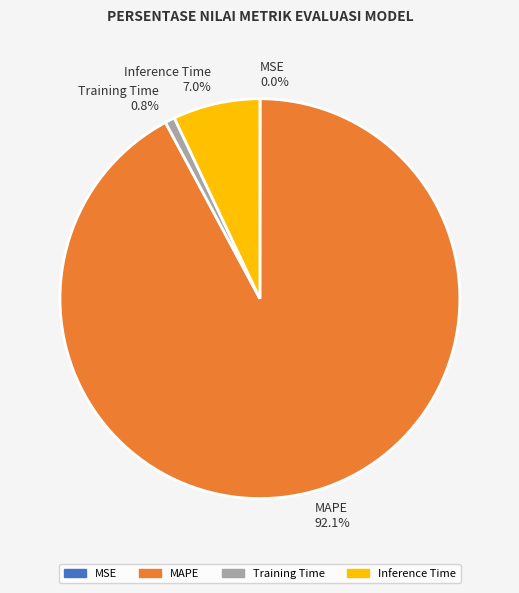

What portion of the pie excludes Inference Time?

93.0%